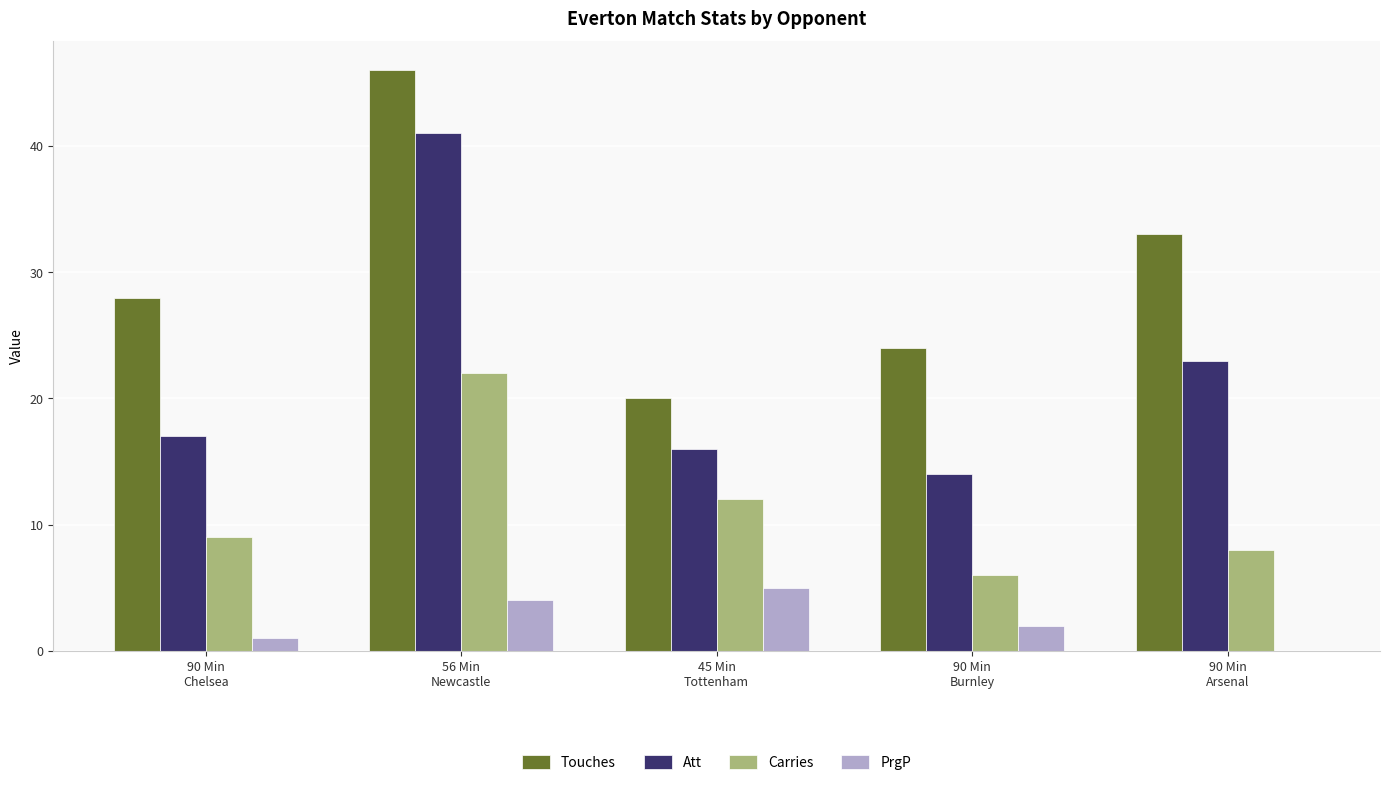

At which category is the sum across all series the highest?

56 Min
Newcastle